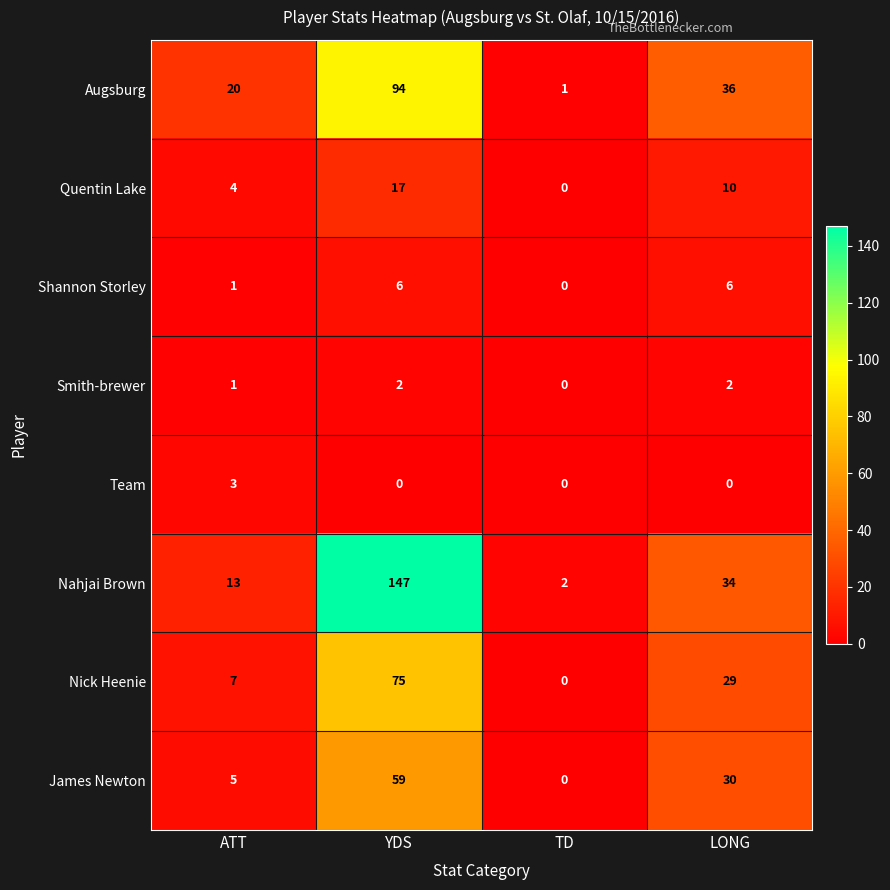

At how many categories does at least one series exceed 105?

1